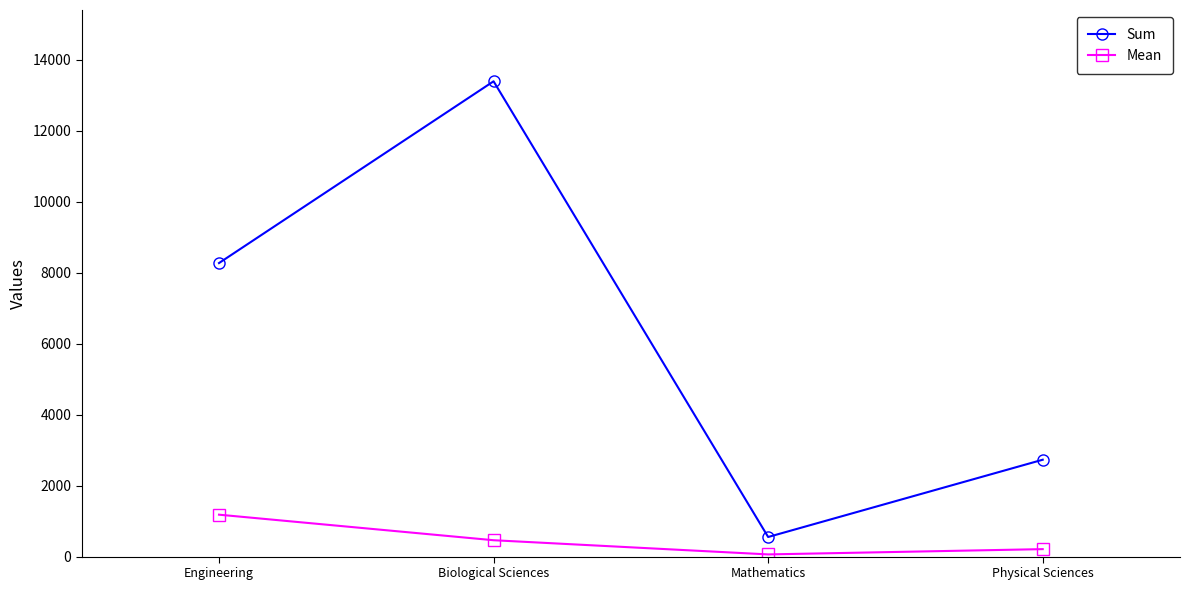

What is the difference between the second highest and minimum values in the Sum series?

7721